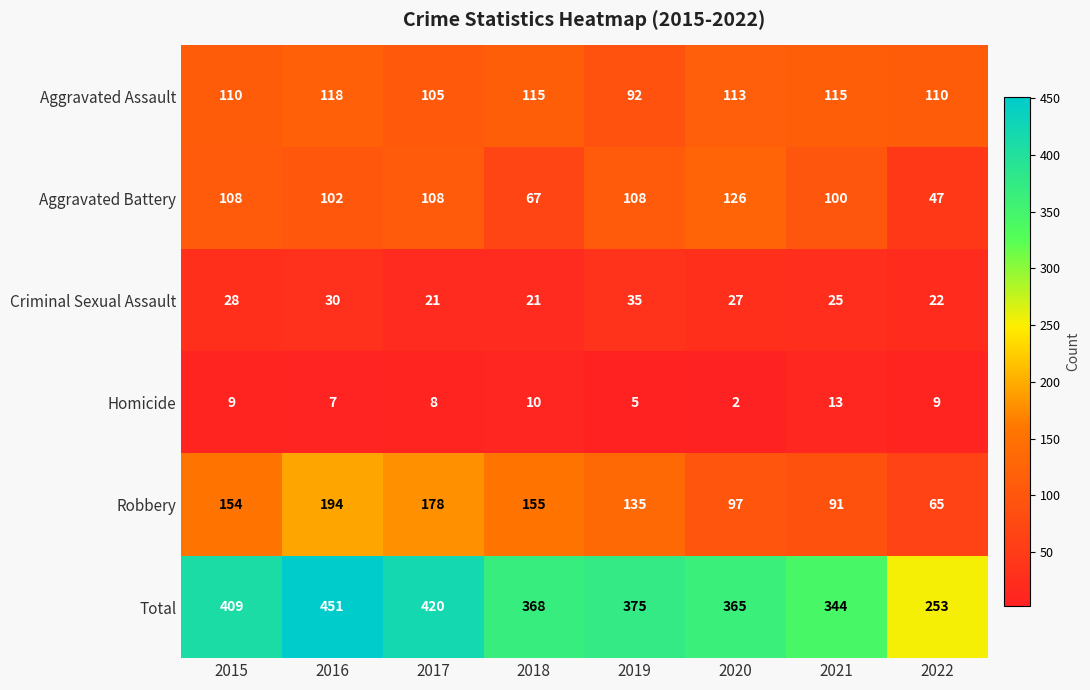

Which label corresponds to the smallest value in the chart?

2020